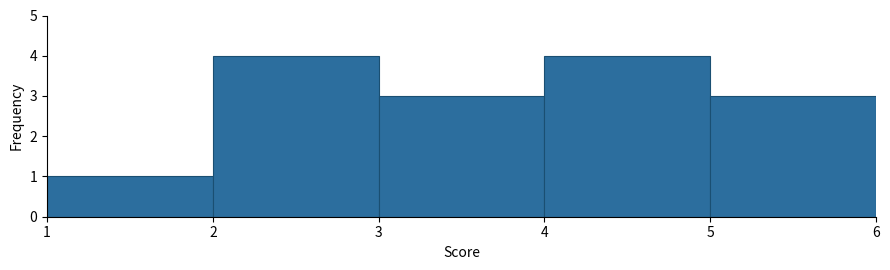

How tall is the bar that spans 4 to 5 on the x-axis? The values are not printed on the chart, so give them approximately, as read against the axis.

4